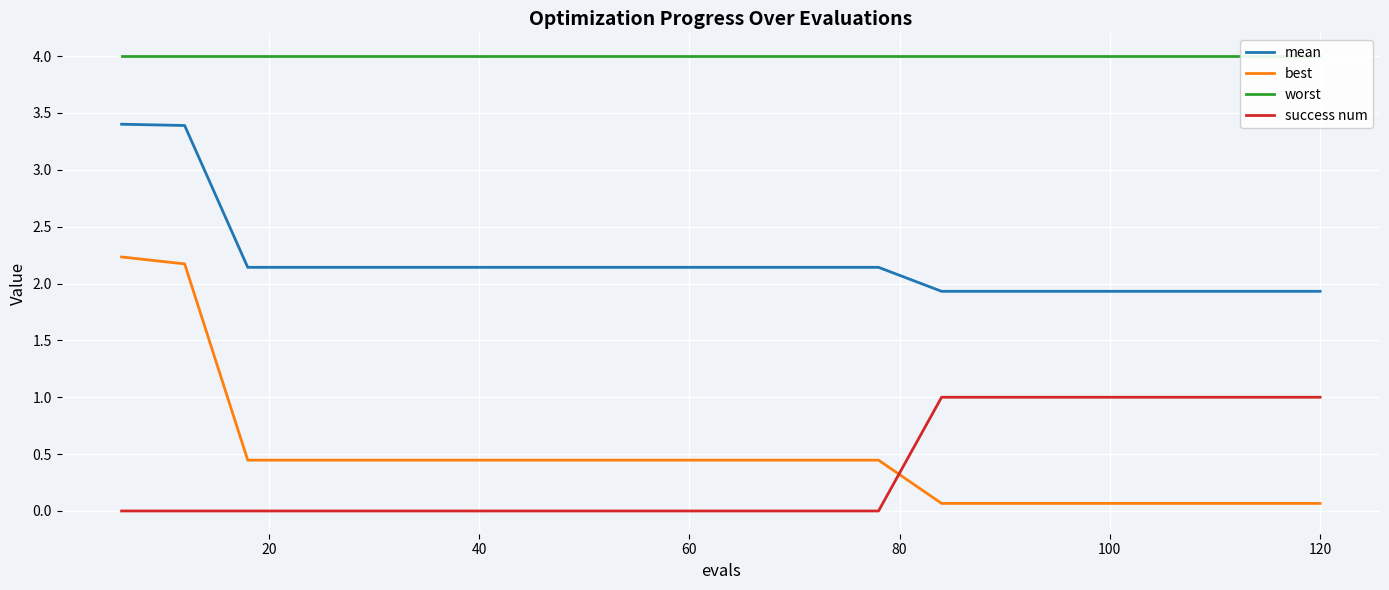

Is this an area chart (filled region under the line)?

No